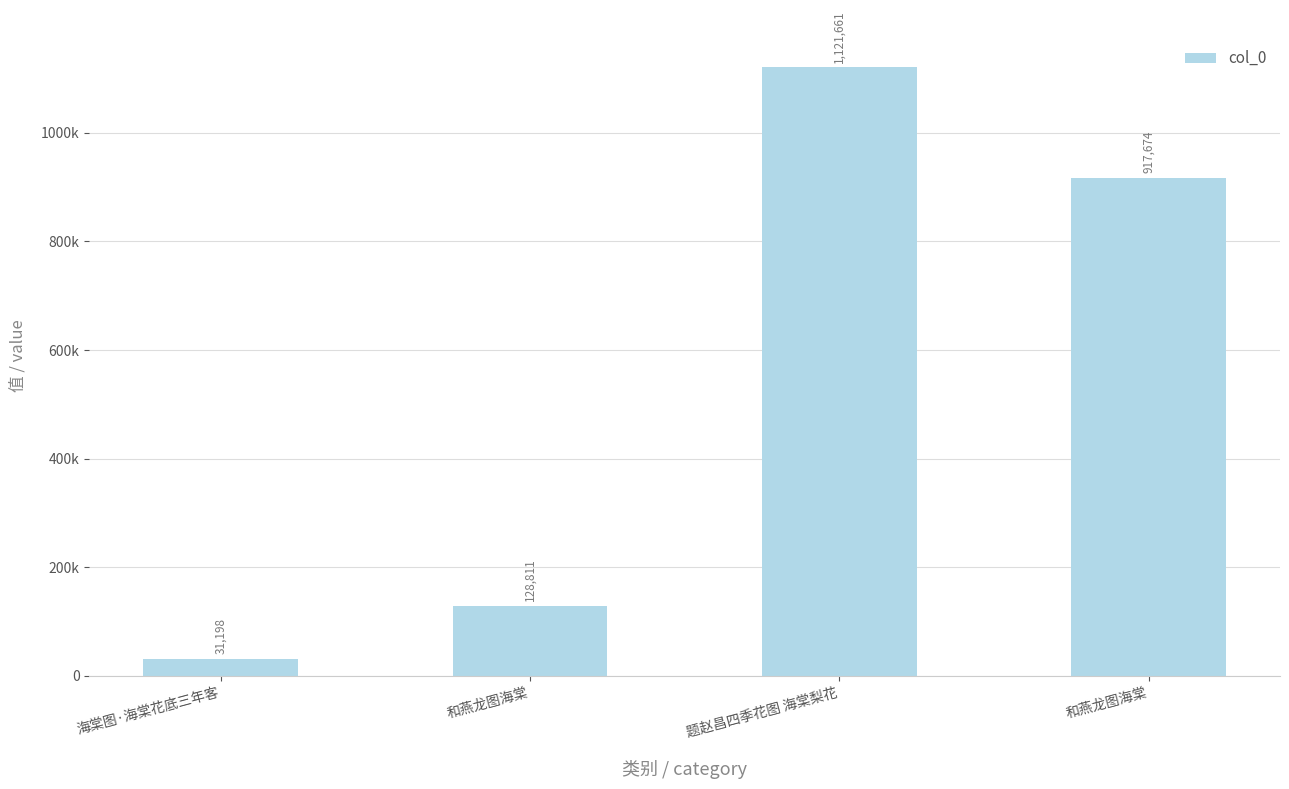

What is the value of the 3rd bar from the left?

1121661